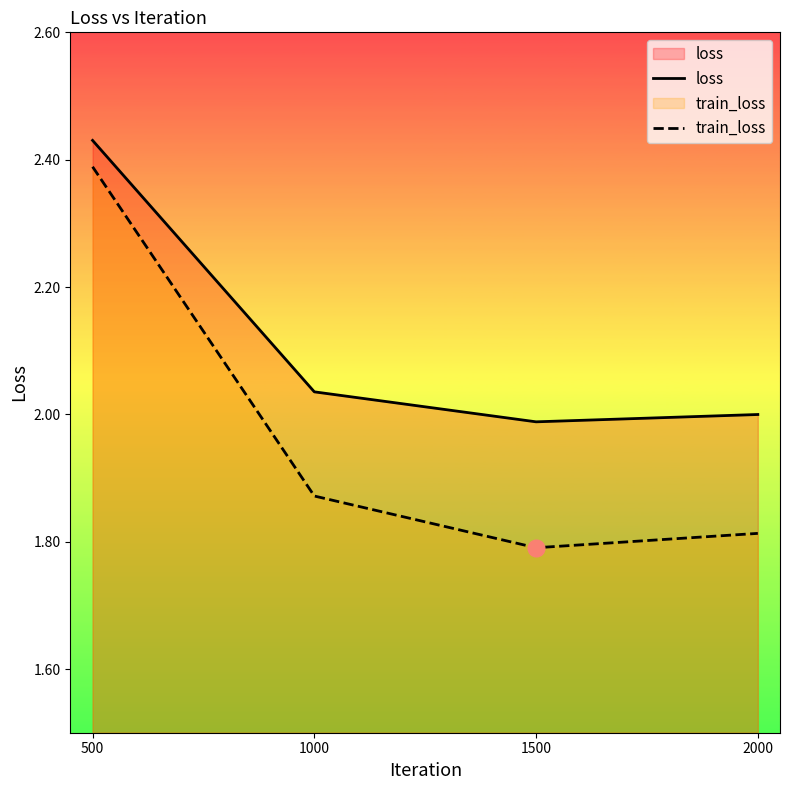

At which label does loss reach its peak?

500